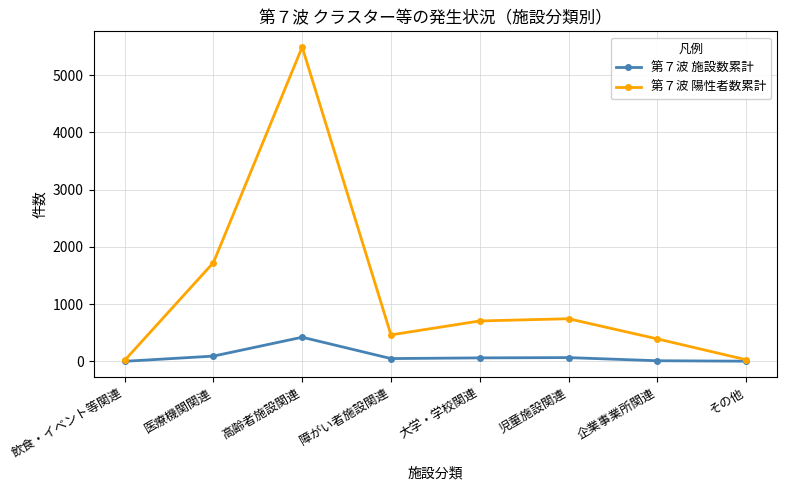

What is the difference between the second highest and second lowest values in the 第７波 陽性者数累計 series?

1697